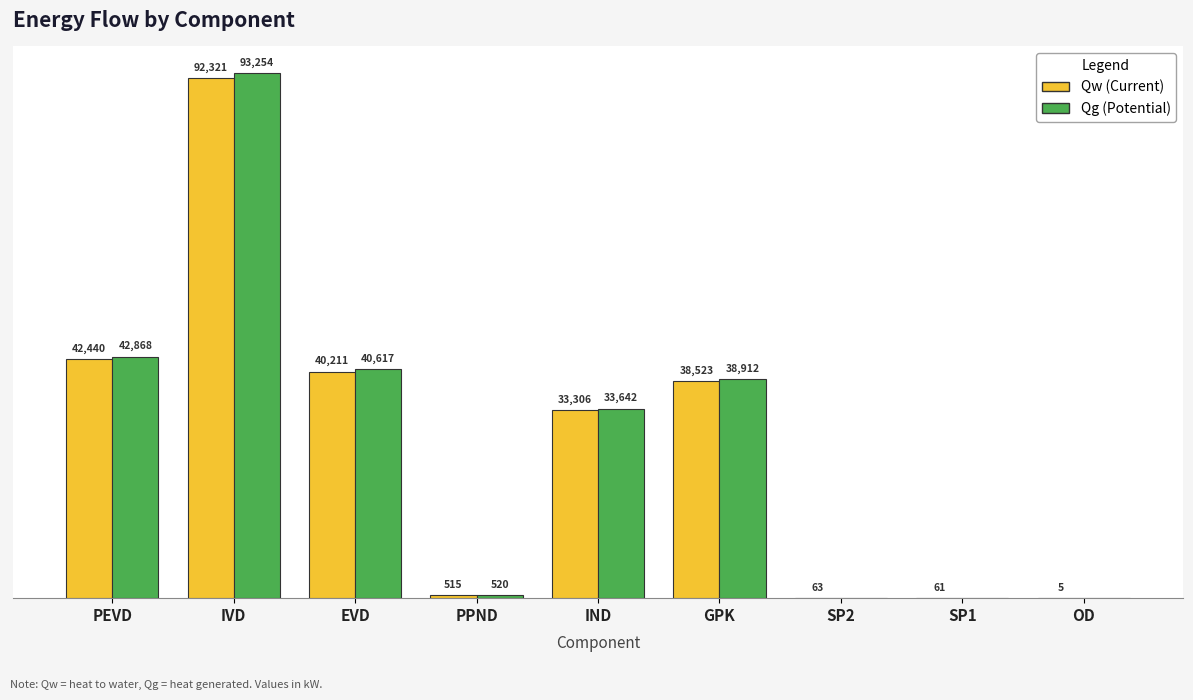

Which label corresponds to the largest value in the chart?

IVD